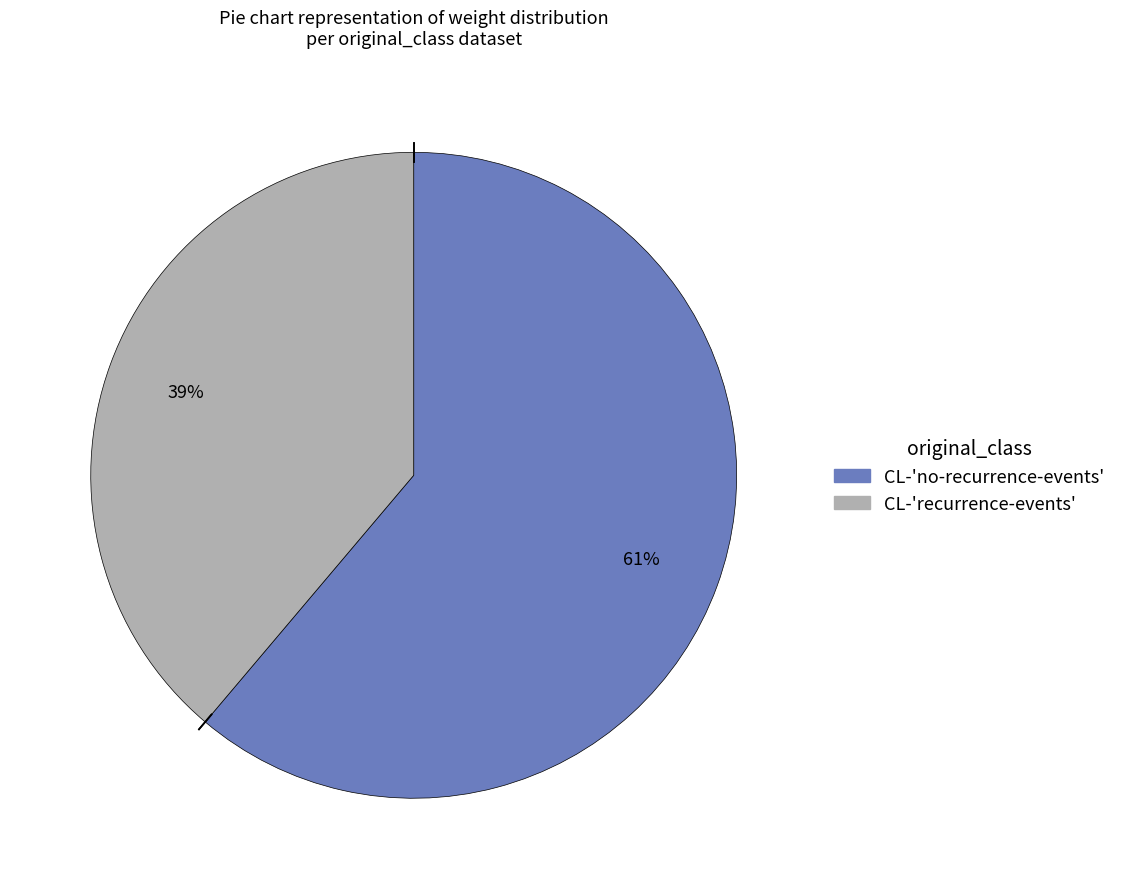

To the nearest percent, what is the difference between the largest and smallest slice percentages?

22%